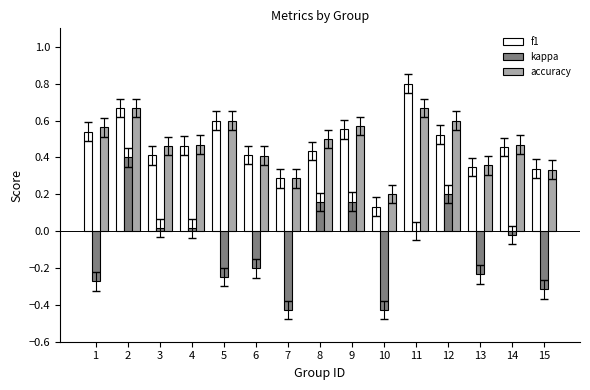

True or false: f1 has a value of 0.3 at 15.

True